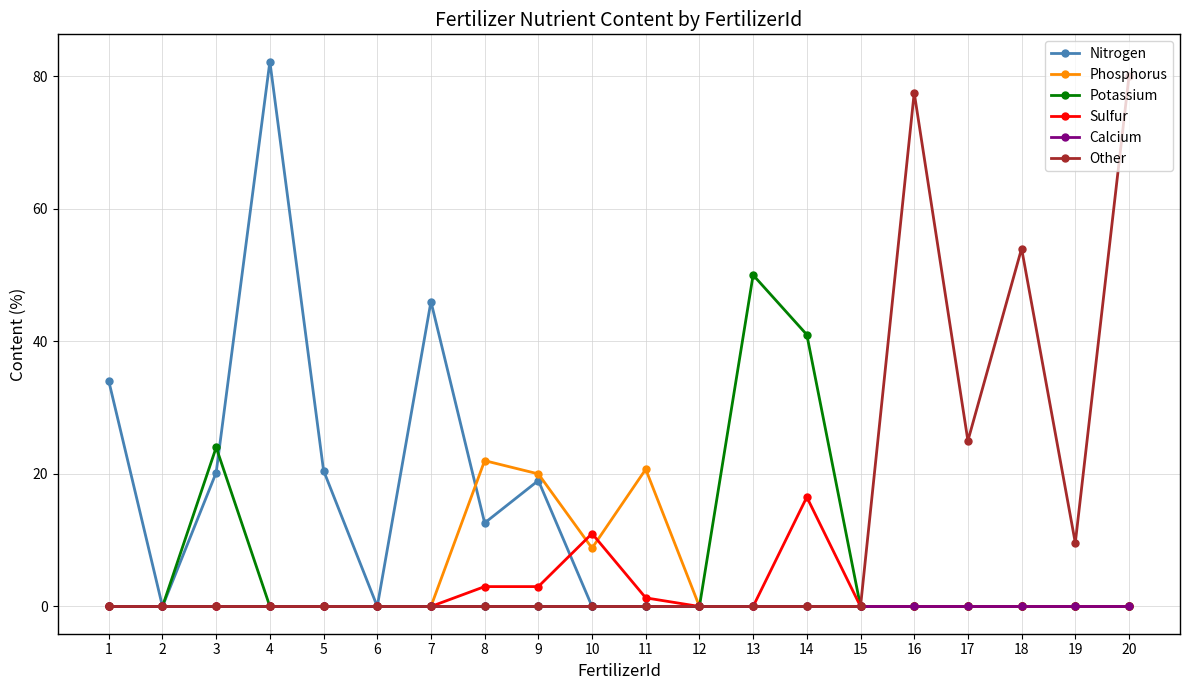

What is the average value of the Potassium series?

5.8